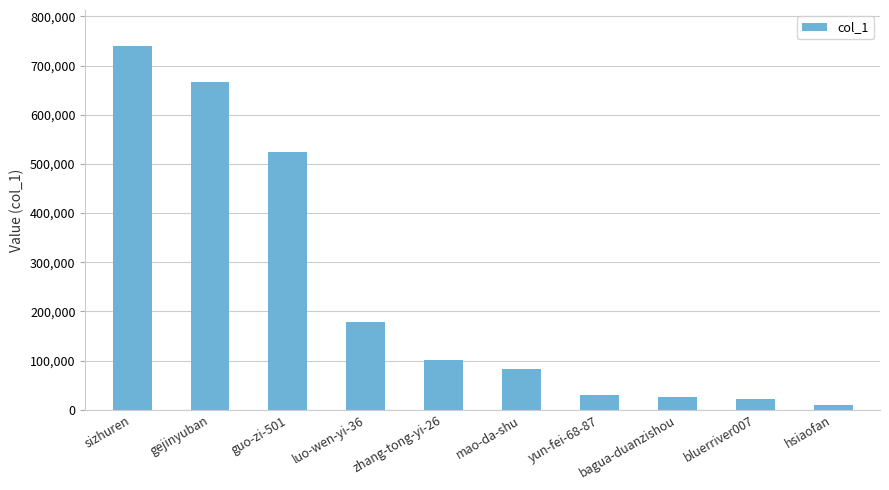

What is the greatest value displayed?

739082